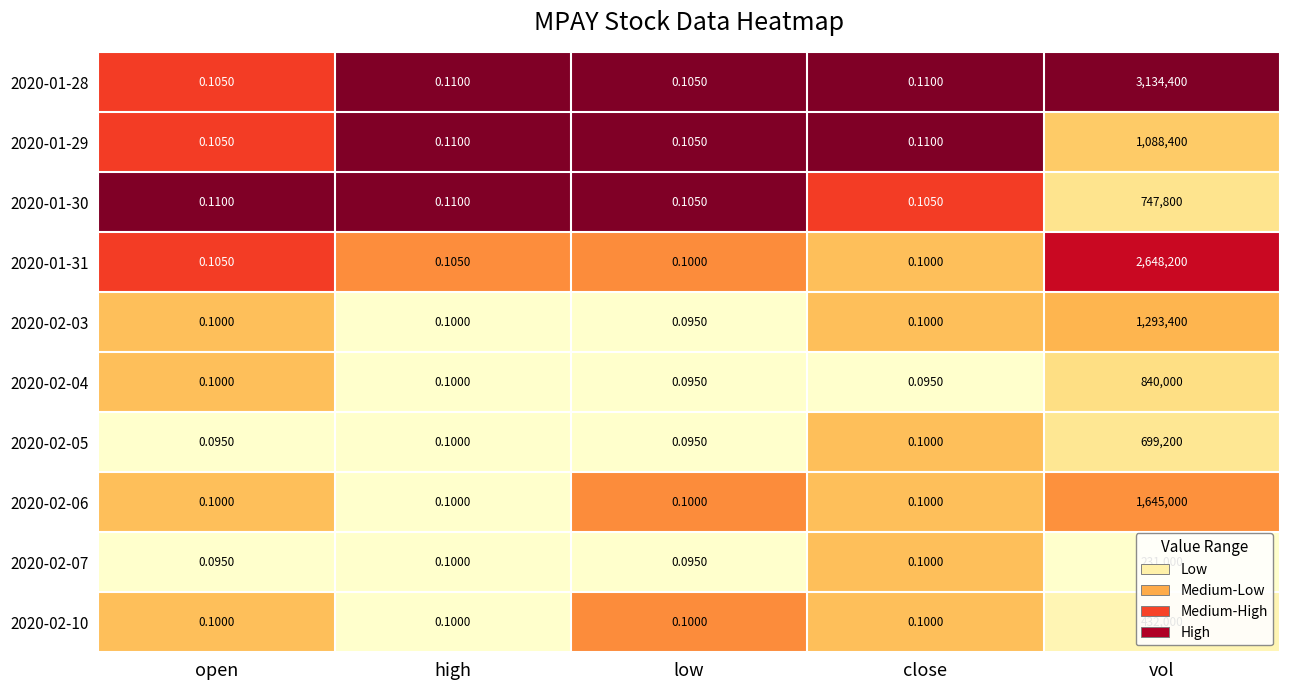

At which category is the sum across all series the highest?

vol